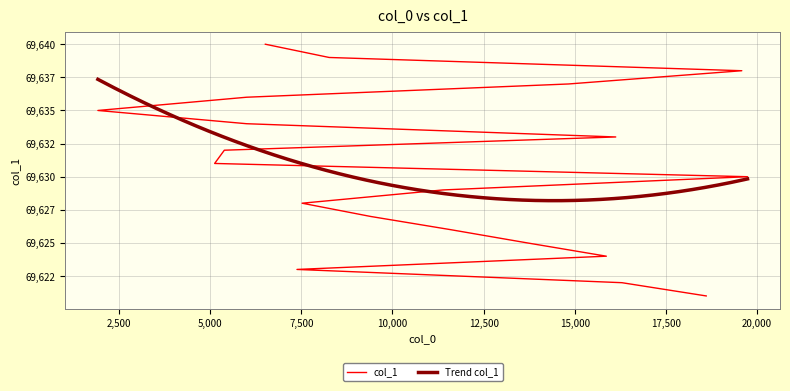

Is it true that the value at 0 is 105504?

False